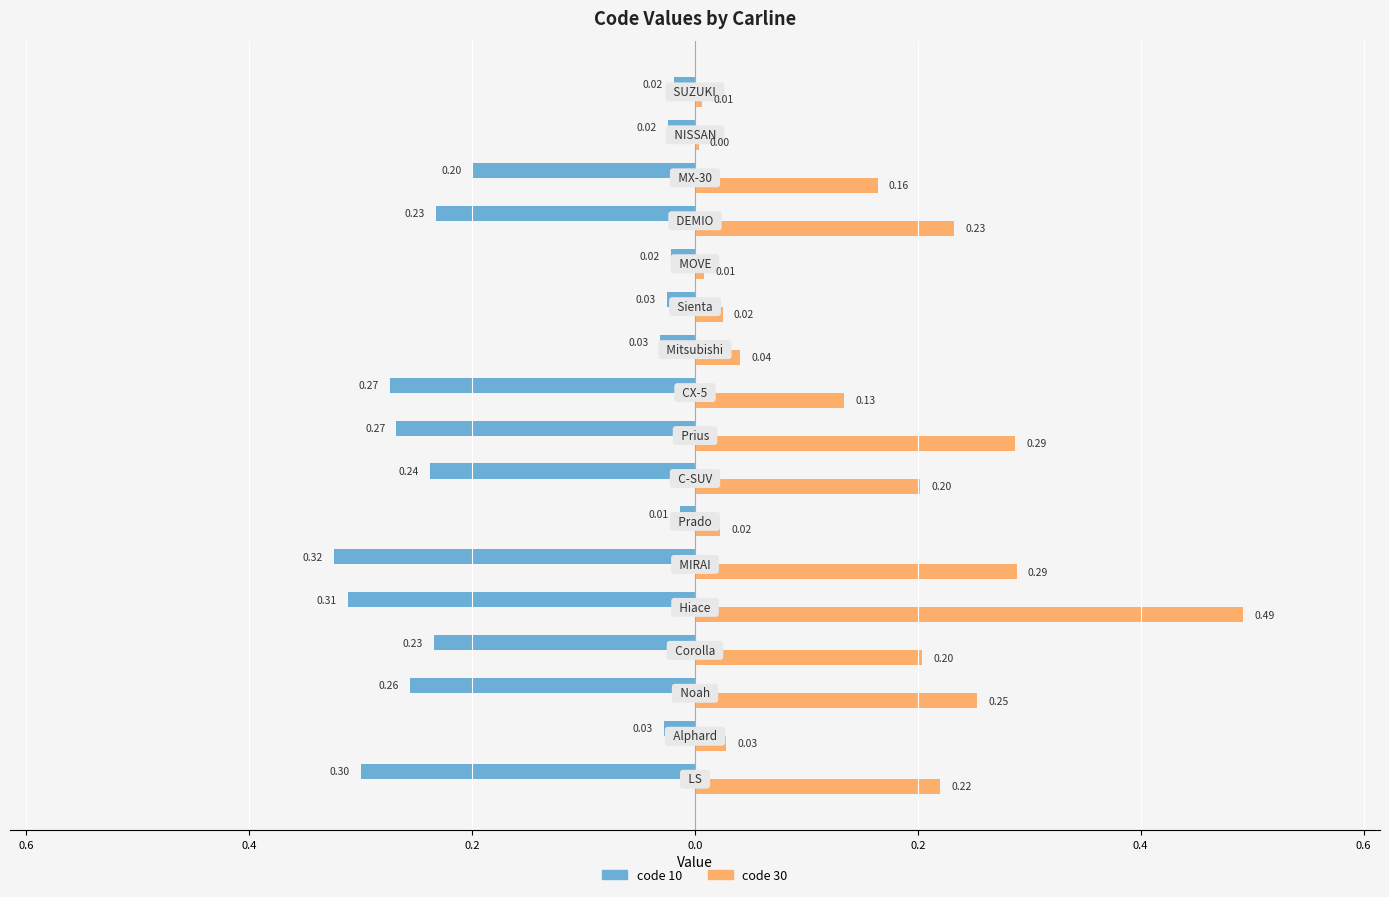

Reading left to right, list all the values displayed in this chart.

code 10: -0.3	-0.0	-0.3	-0.2	-0.3	-0.3	-0.0	-0.2	-0.3	-0.3	-0.0	-0.0	-0.0	-0.2	-0.2	-0.0	-0.0
code 30: 0.2	0.0	0.3	0.2	0.5	0.3	0.0	0.2	0.3	0.1	0.0	0.0	0.0	0.2	0.2	0.0	0.0